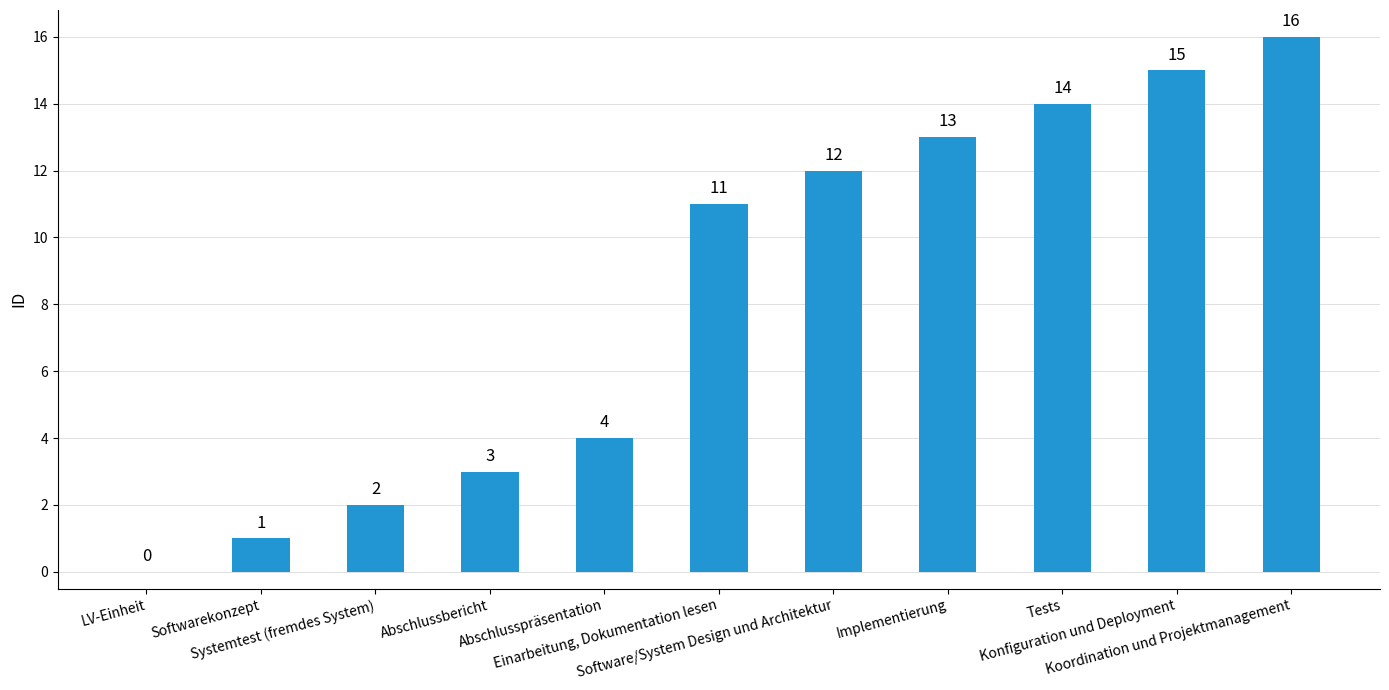

Is it true that the value at Konfiguration und Deployment is 5?

False